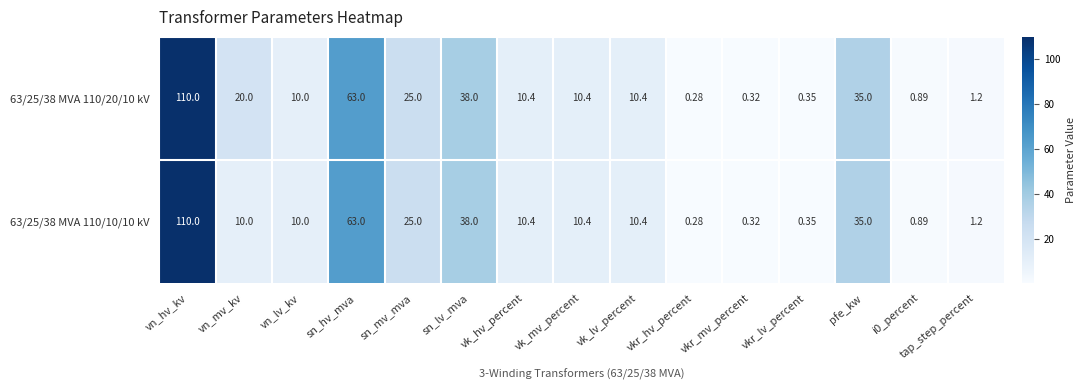

Which label corresponds to the smallest value in the chart?

vkr_hv_percent